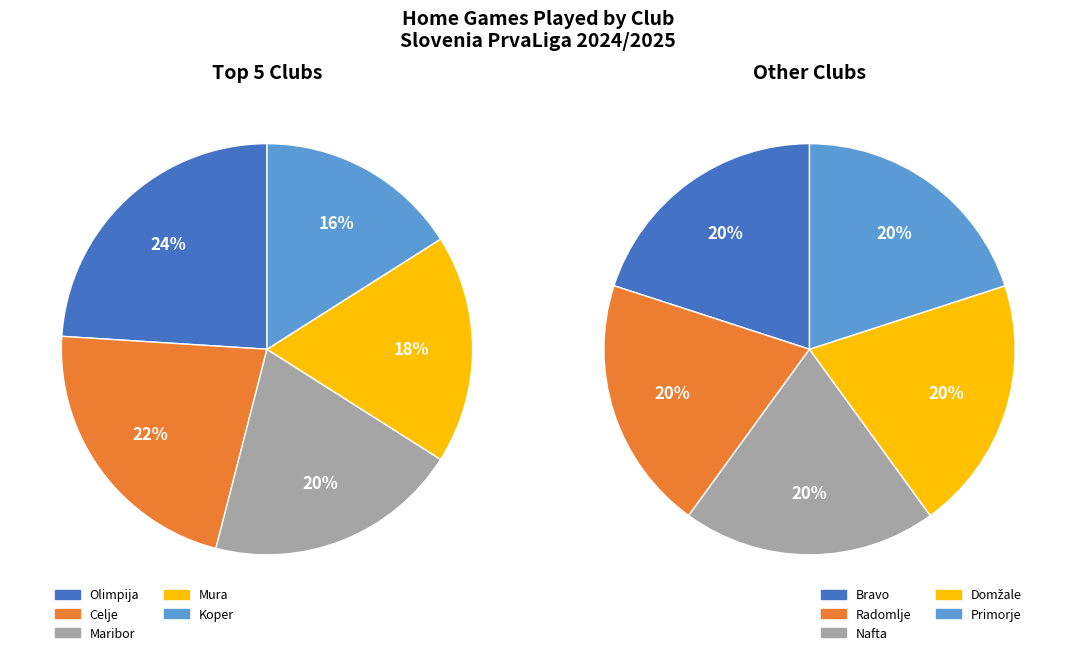

Does Nafta represent more than half of the total?

No